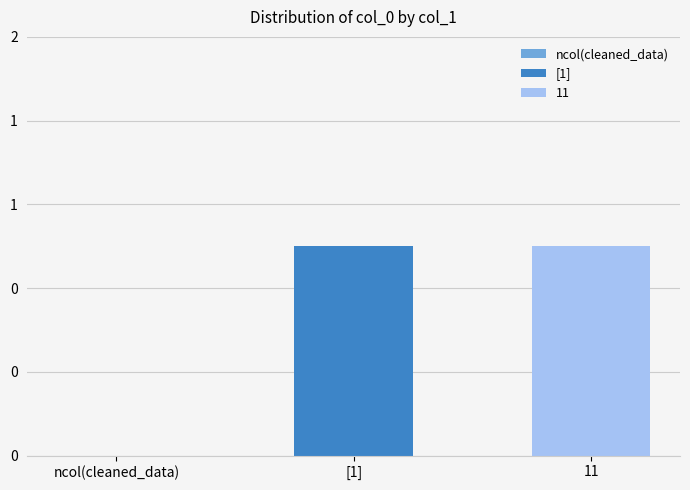

The chart shows a value of 0 at ncol(cleaned_data). True or false?

True